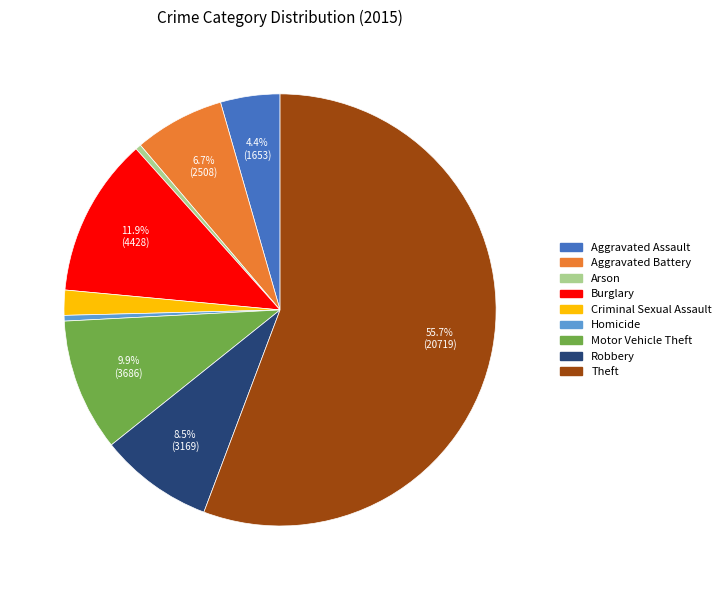

Which has a higher value, Criminal Sexual Assault or Homicide?

Criminal Sexual Assault